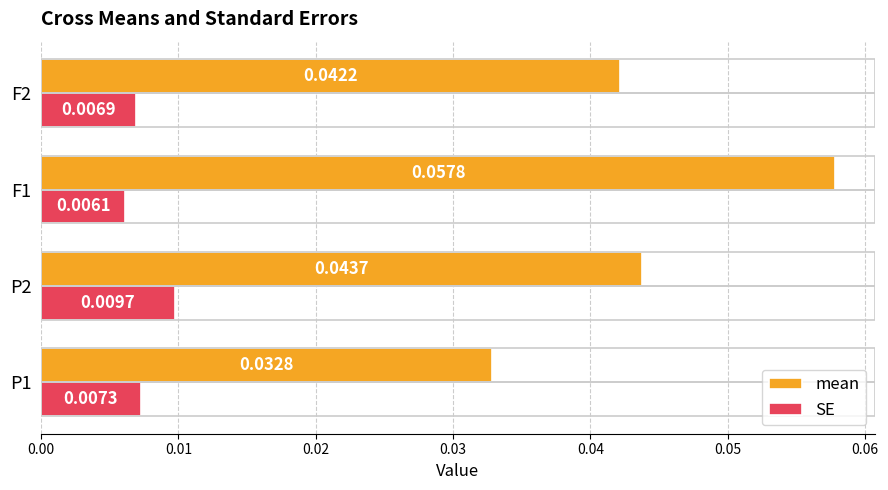

Which series has the largest total across all categories?

mean